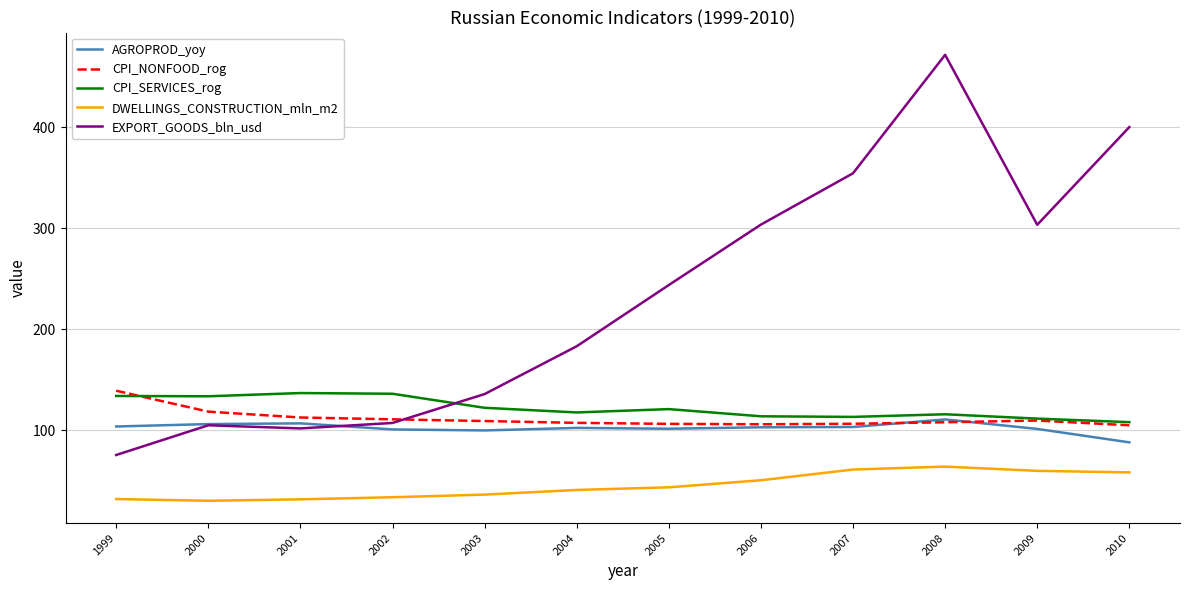

The CPI_SERVICES_rog series shows 113.9 at 2006. True or false?

True